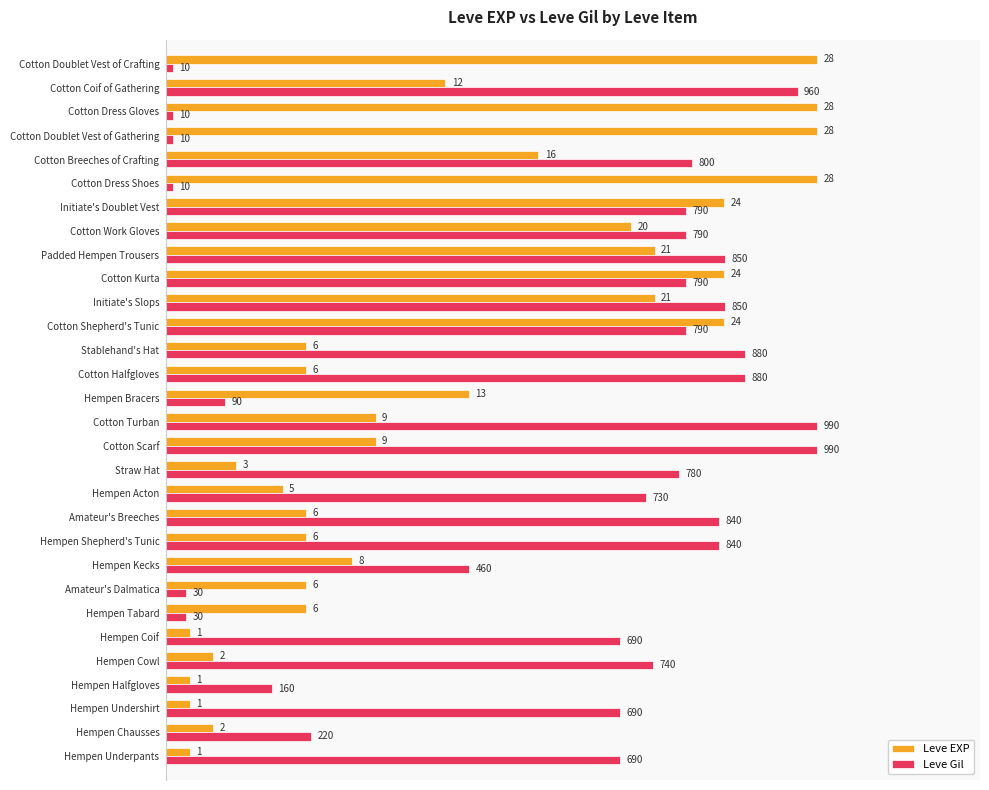

What are all the series names shown in the legend?

Leve EXP, Leve Gil